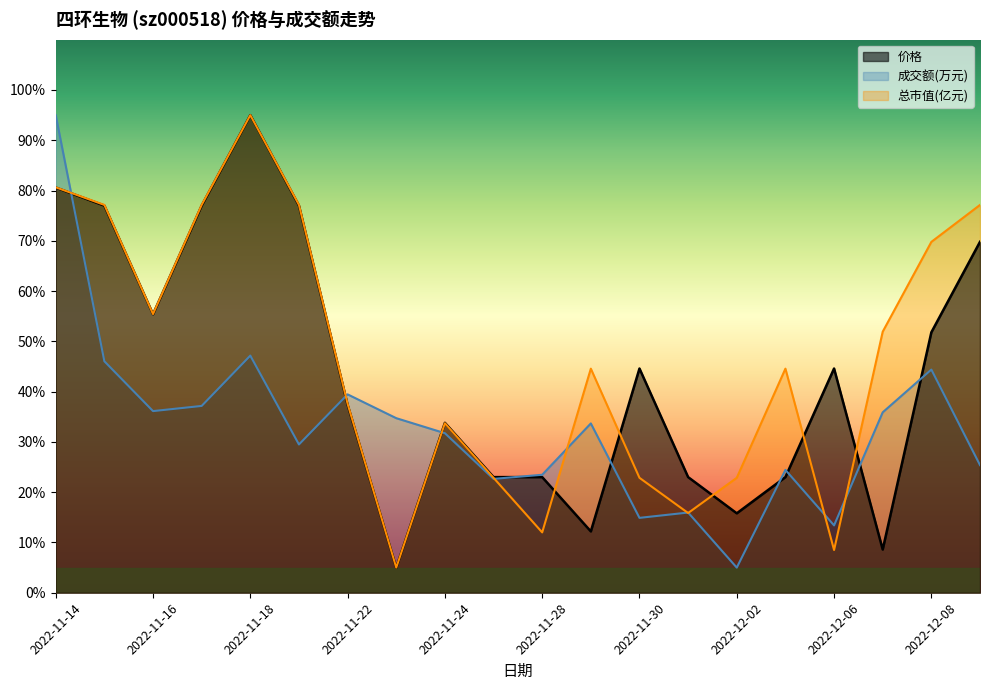

Where do 成交额(万元) and 价格 first cross each other?

2022-11-14 and 2022-11-15